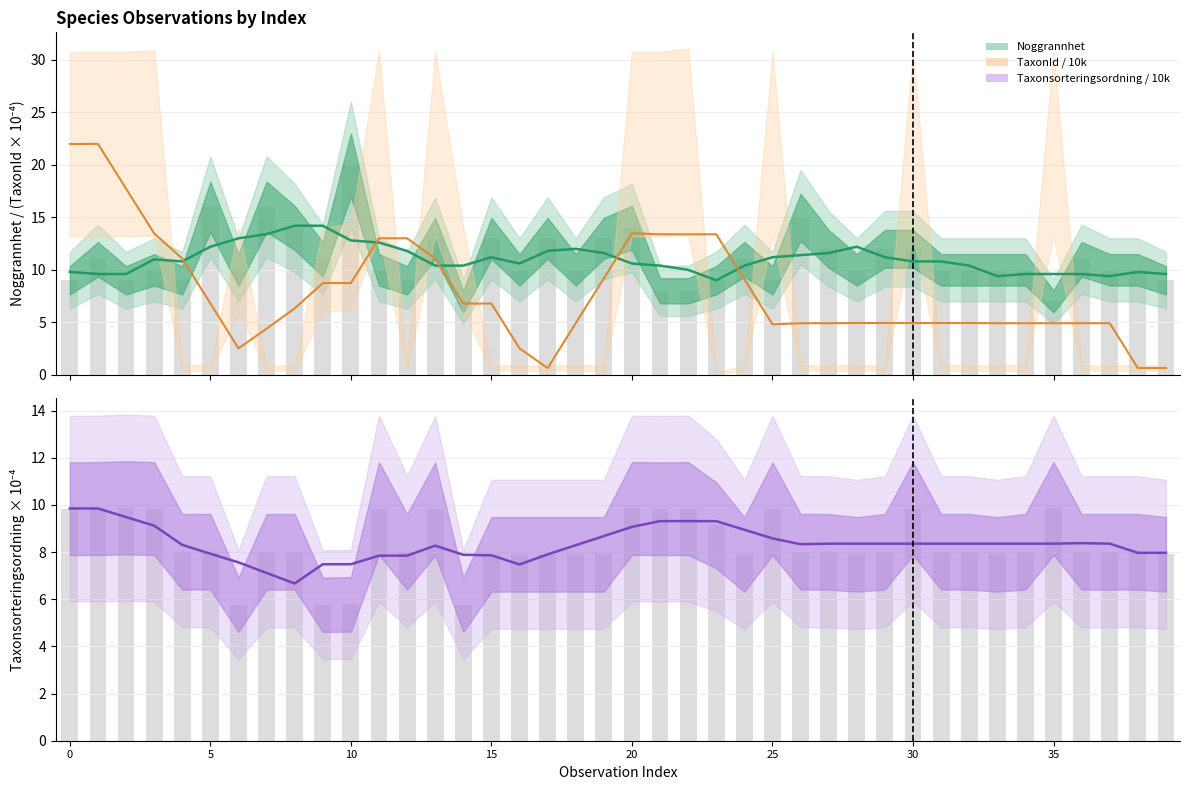

Between 31 and 35, which series saw the biggest shift?

Taxonsorteringsordning / 10k (bar)